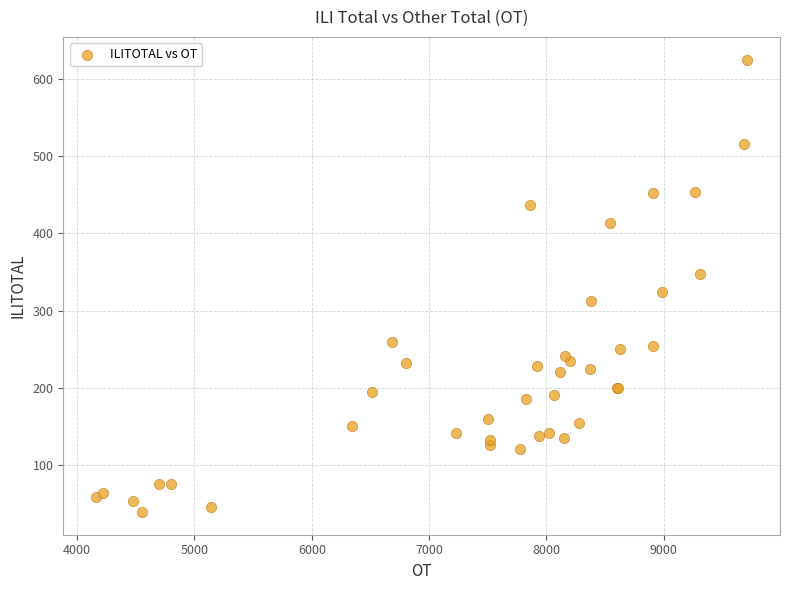

What Y value in the scatter plot is closest to 332?

324